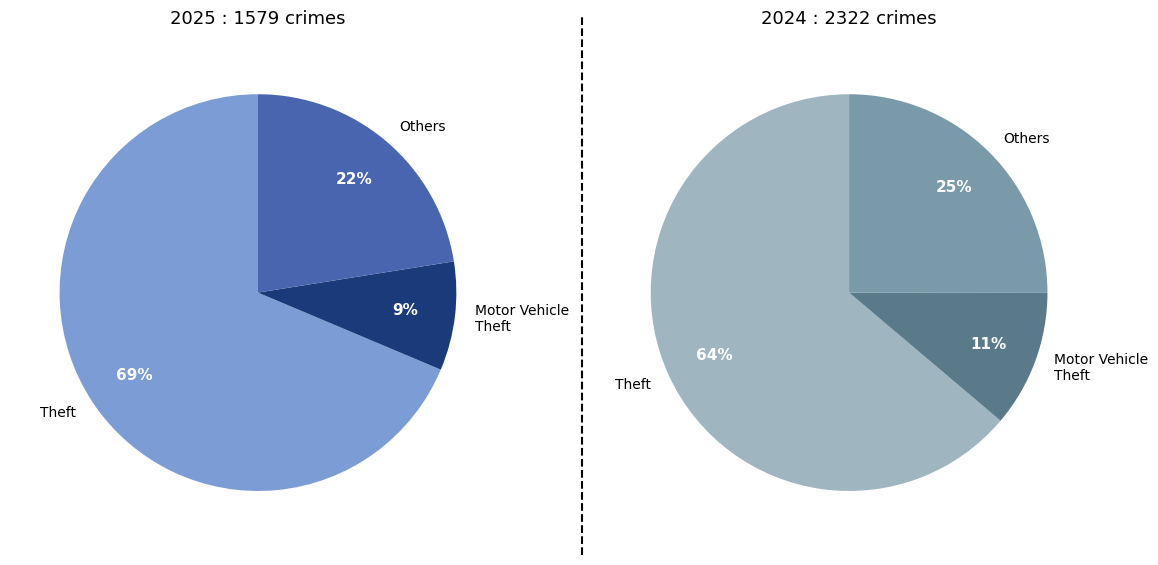

What is the largest slice in the pie chart?

Theft